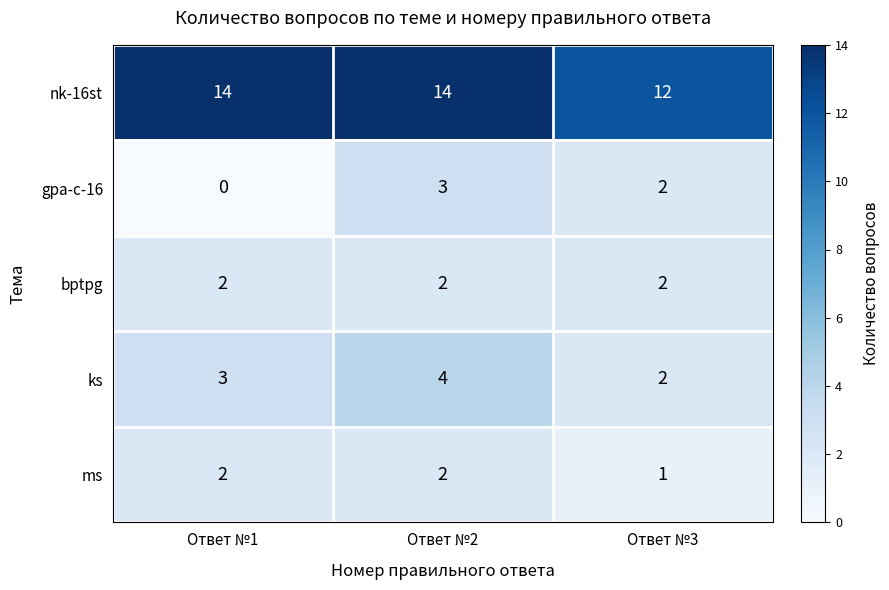

How many nk-16st values are between 12 and 14?

3